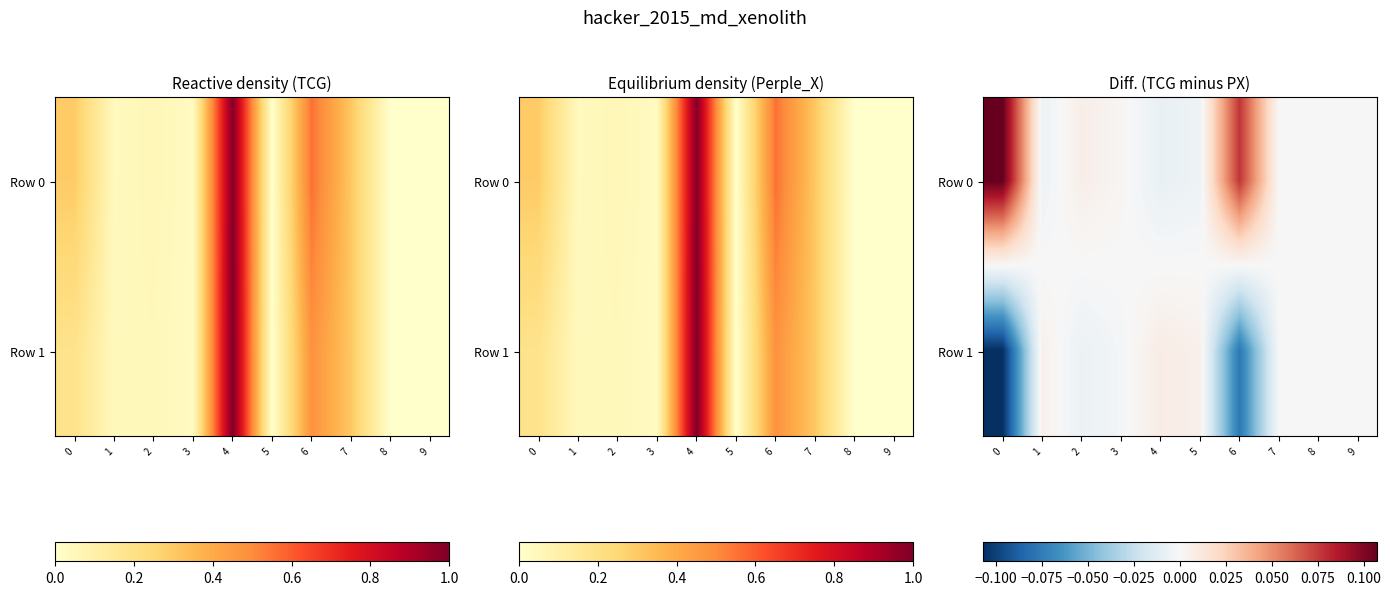

List the series in order of their overall mean, highest first.

Row 0, Row 1